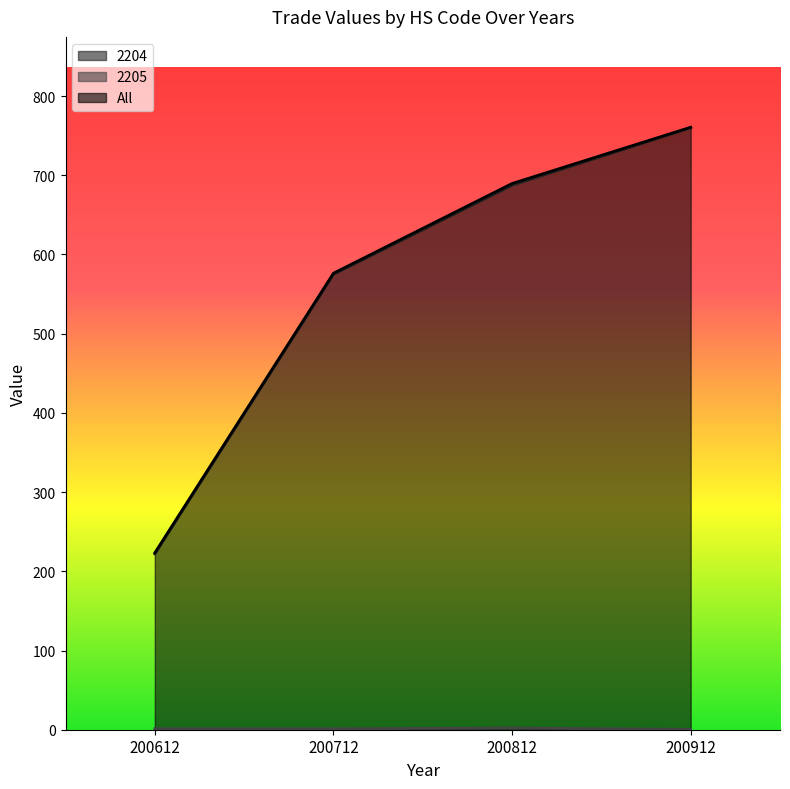

True or false: All and 2204 cross at least once.

False